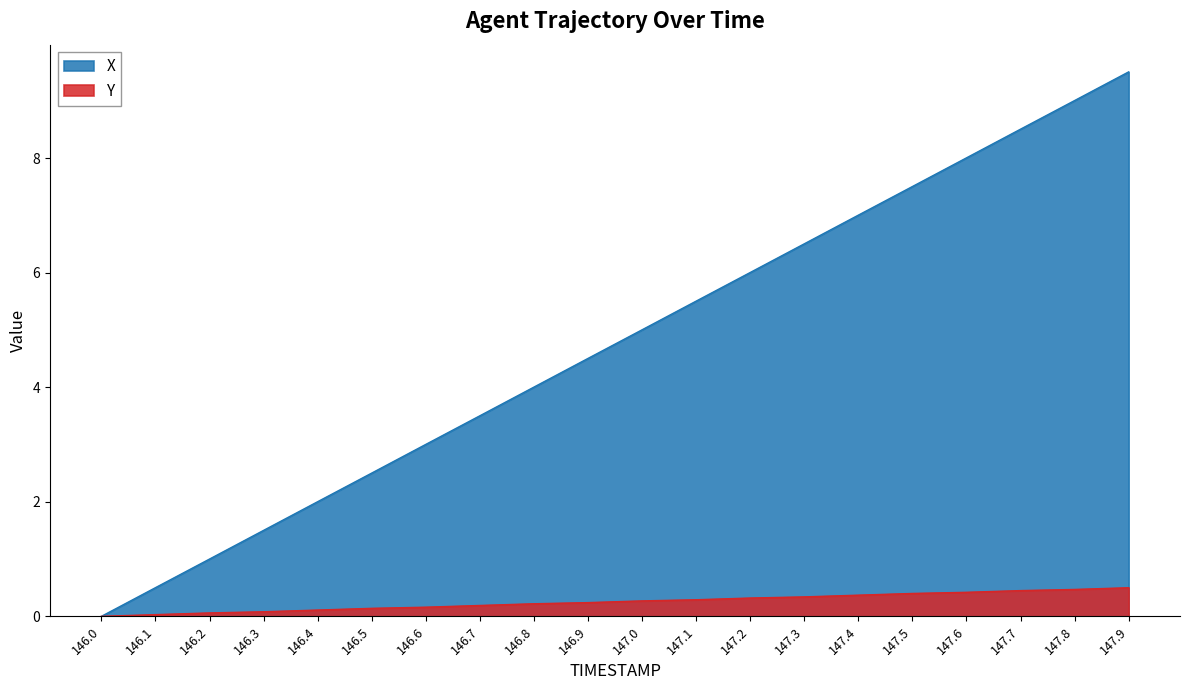

What is the average value of the Y series?

0.3